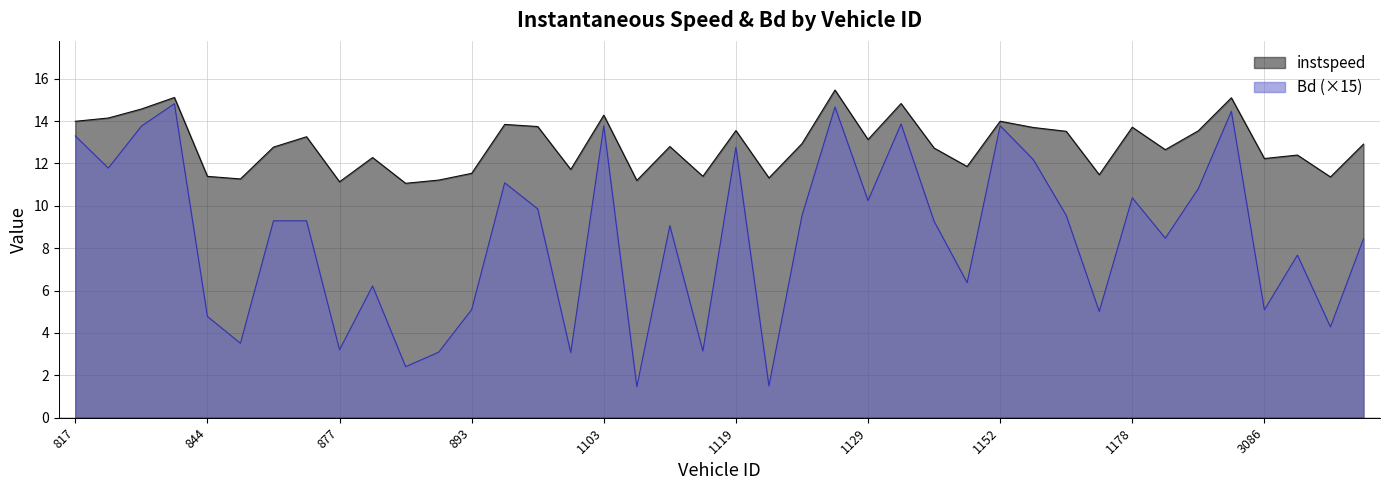

Between 906 and 1102, which series saw the biggest shift?

Bd